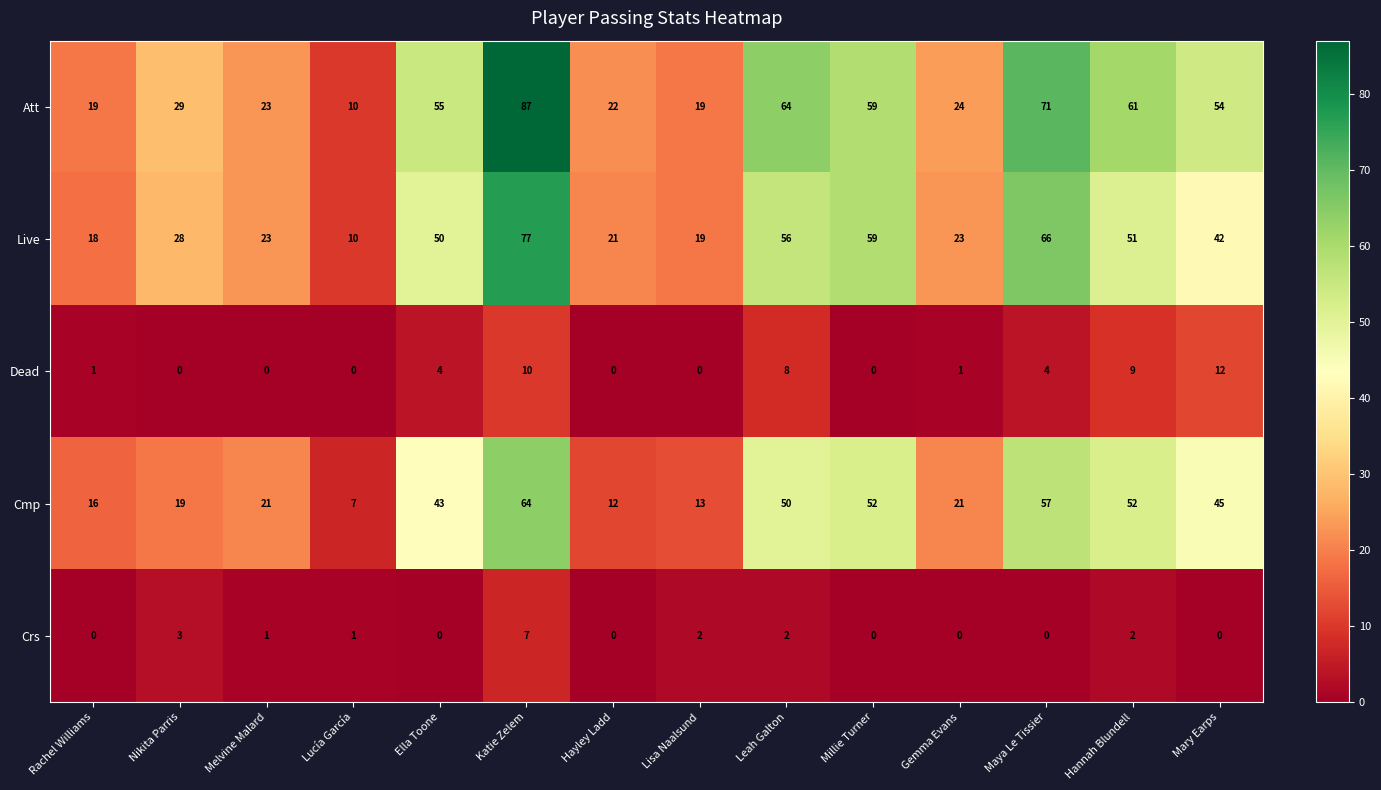

What is the difference between the maximum and minimum values in the Cmp series?

57